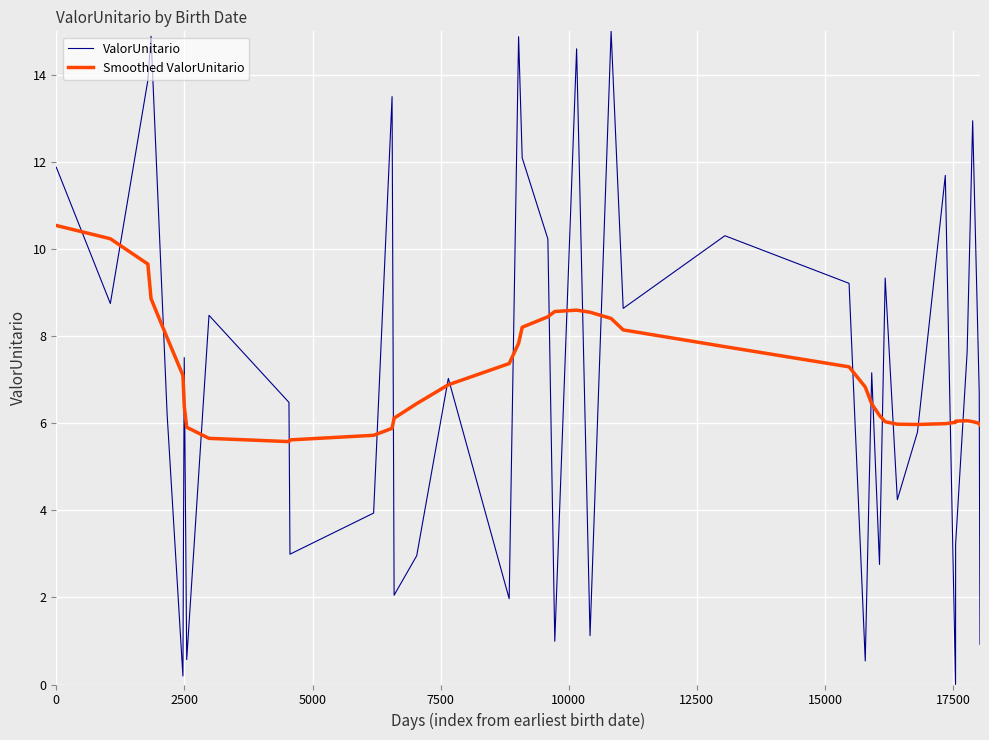

Which series has the widest spread of values?

ValorUnitario